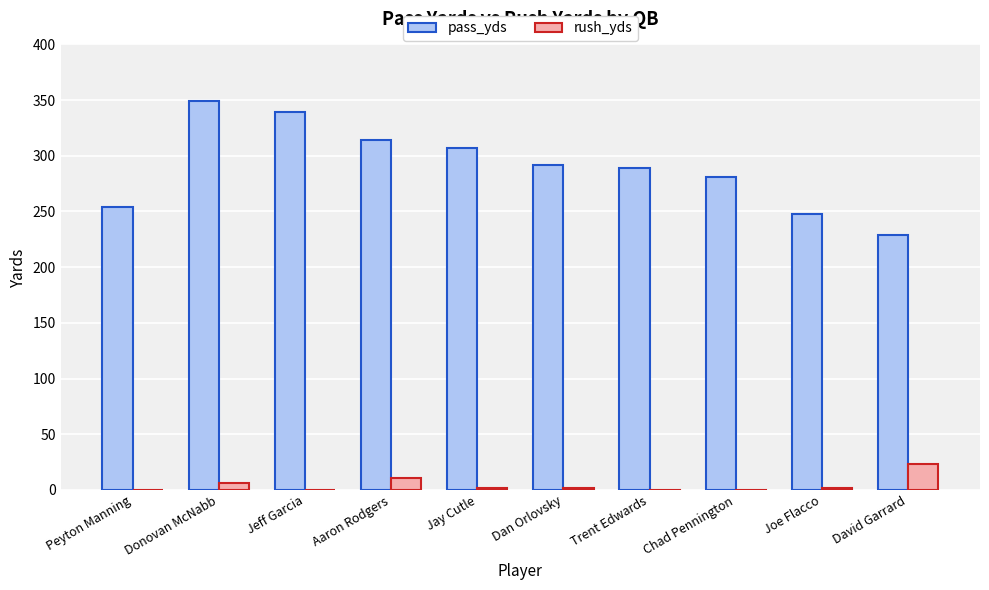

What is the average value of the rush_yds series?

4